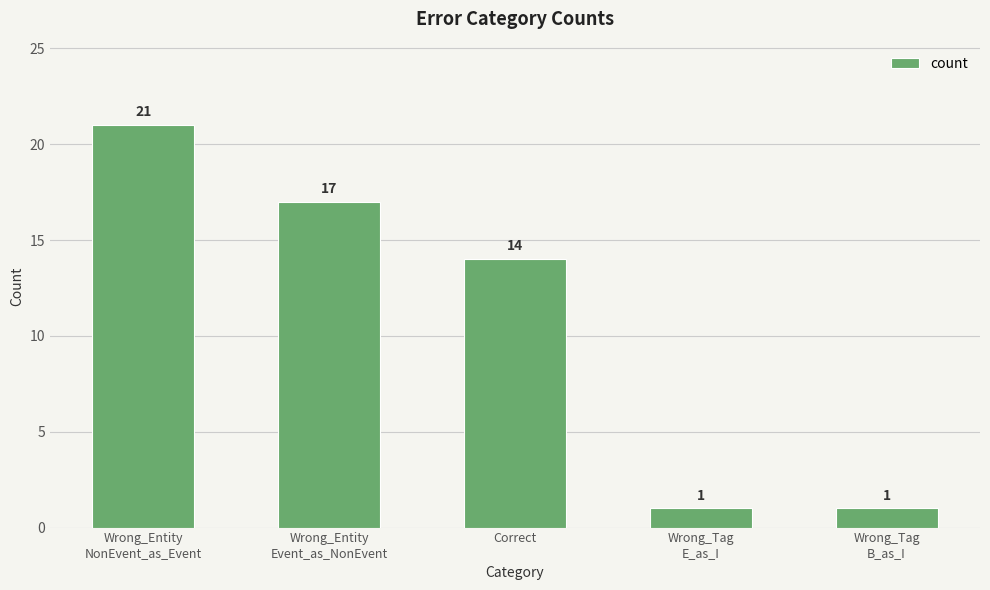

Is it true that the value at Correct is 5?

False